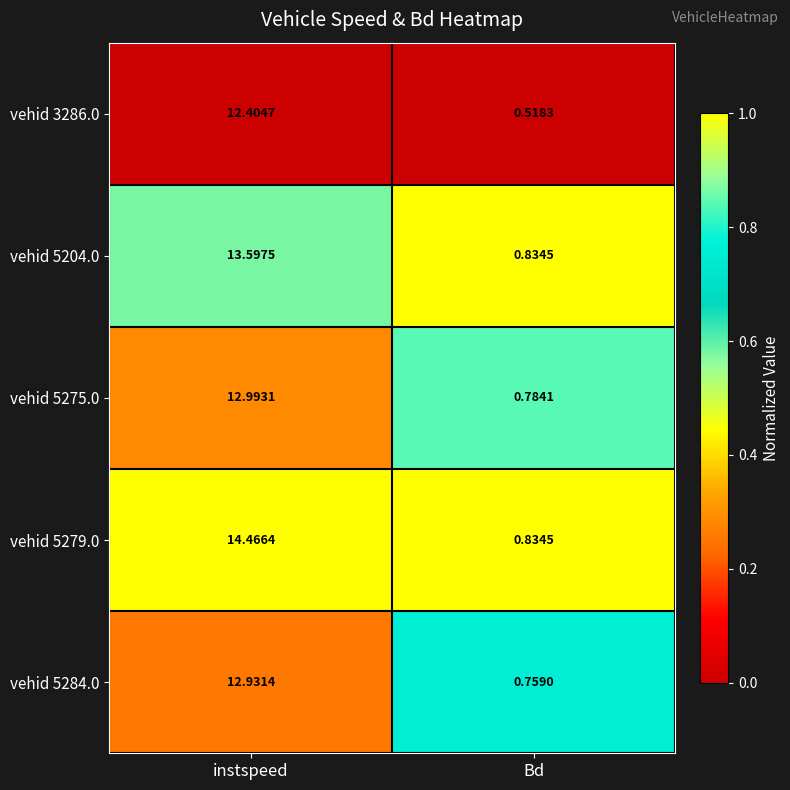

Which series changed the most between instspeed and Bd?

vehid 5279.0